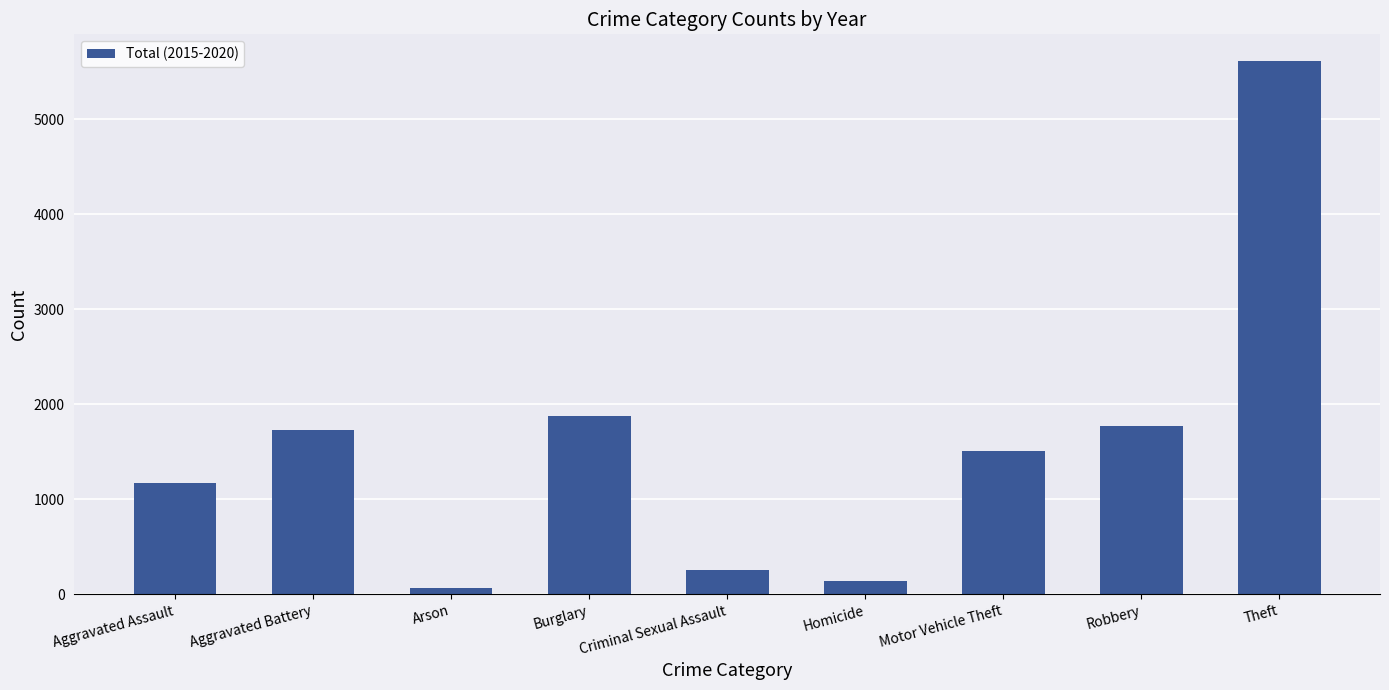

What is the smallest value displayed?

70